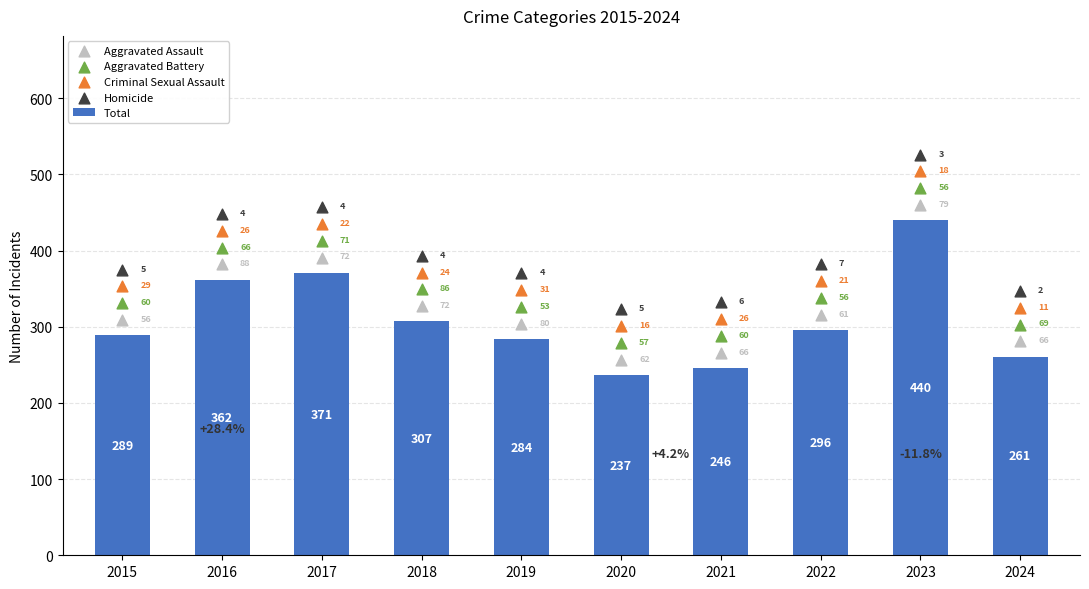

Which series contains the highest Y value?

Homicide